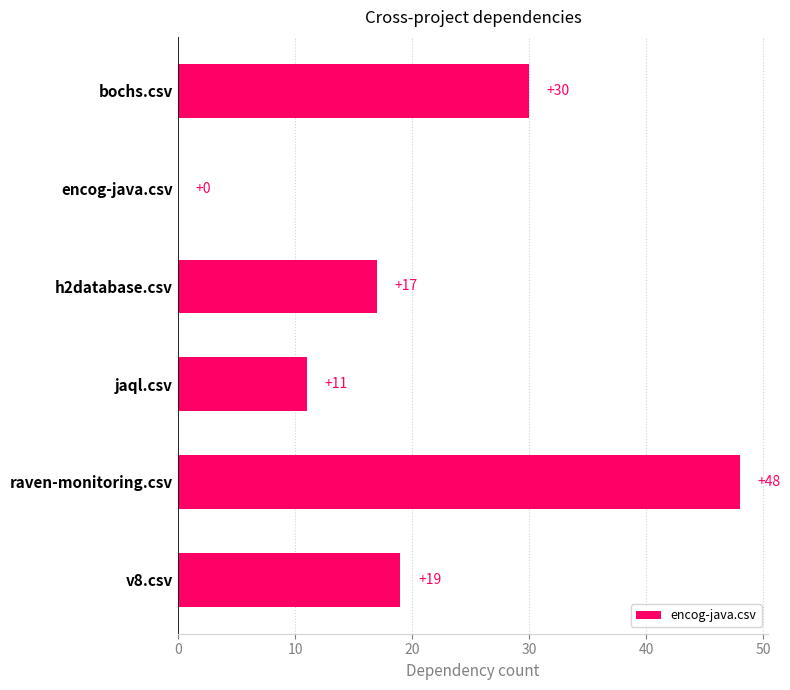

Are the bars horizontal?

Yes